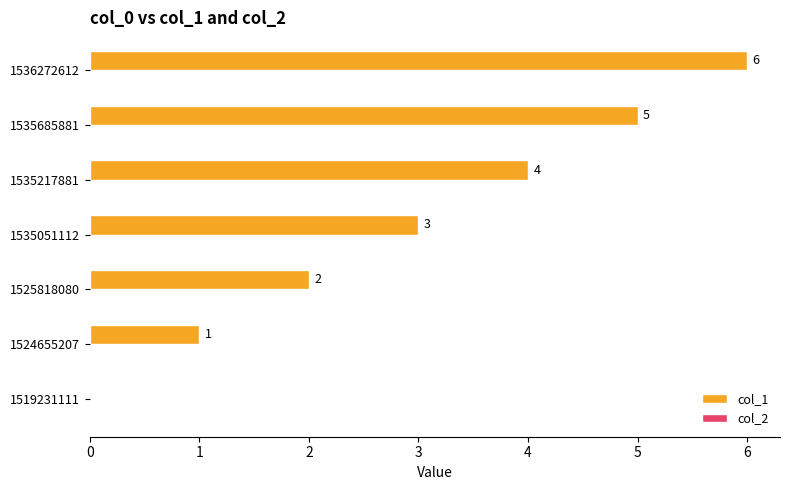

Which category has the highest value across all series?

1536272612